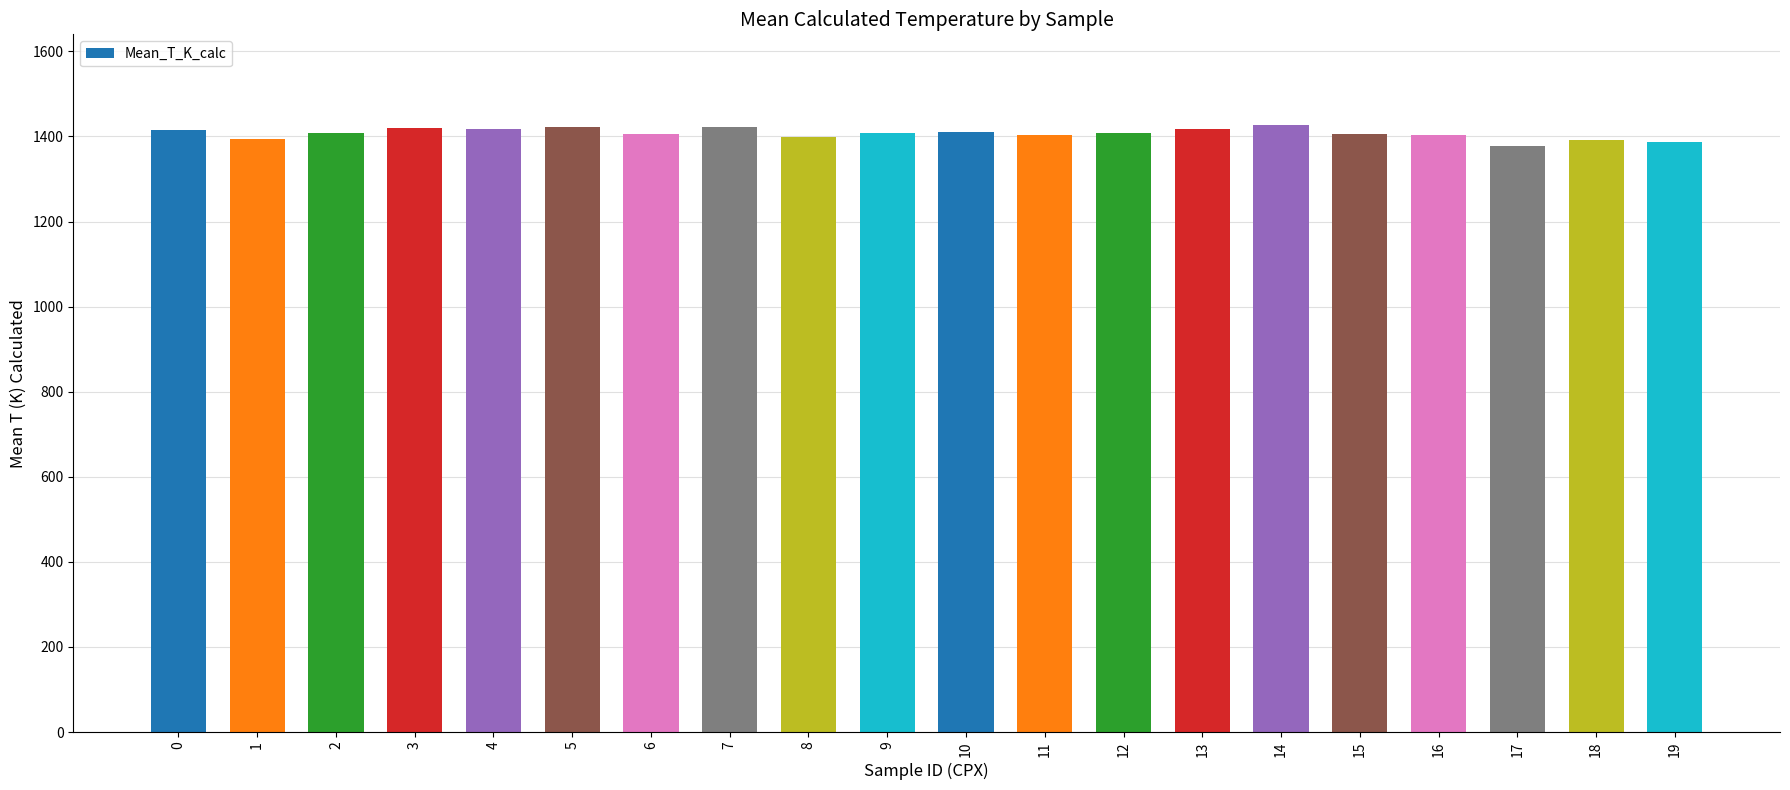

What is the smallest value displayed?

1376.3